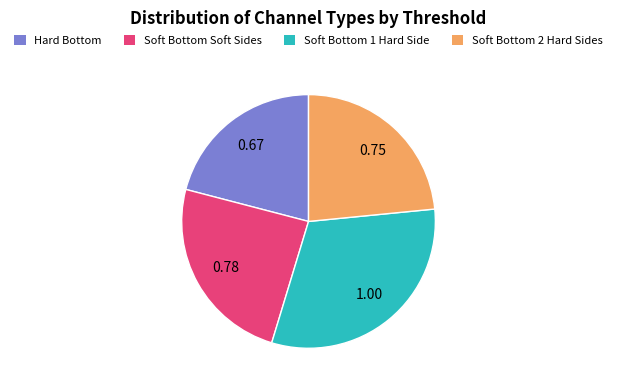

Does any single category account for the majority?

No